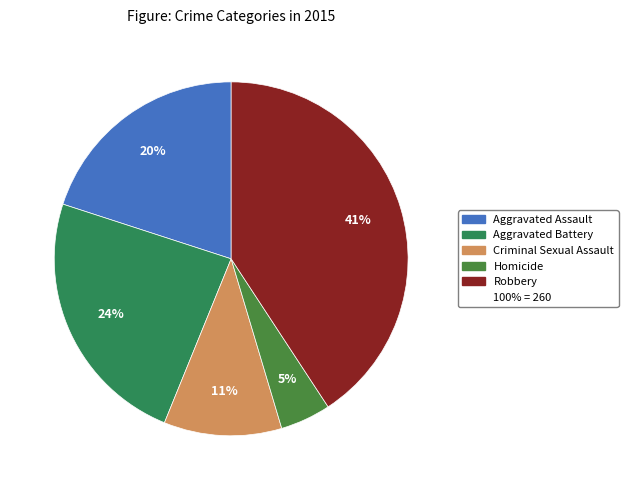

How many segments does this pie chart have?

5